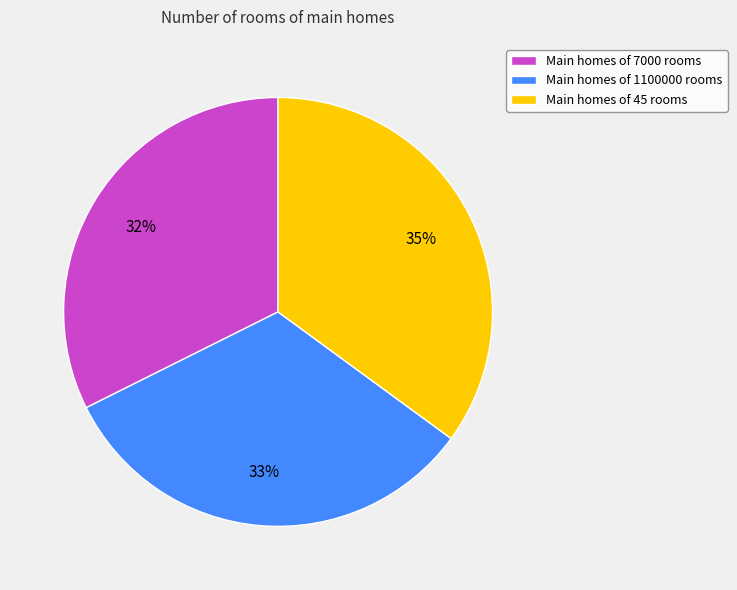

The Main homes of 7000 rooms slice represents 32% of the pie. True or false?

True